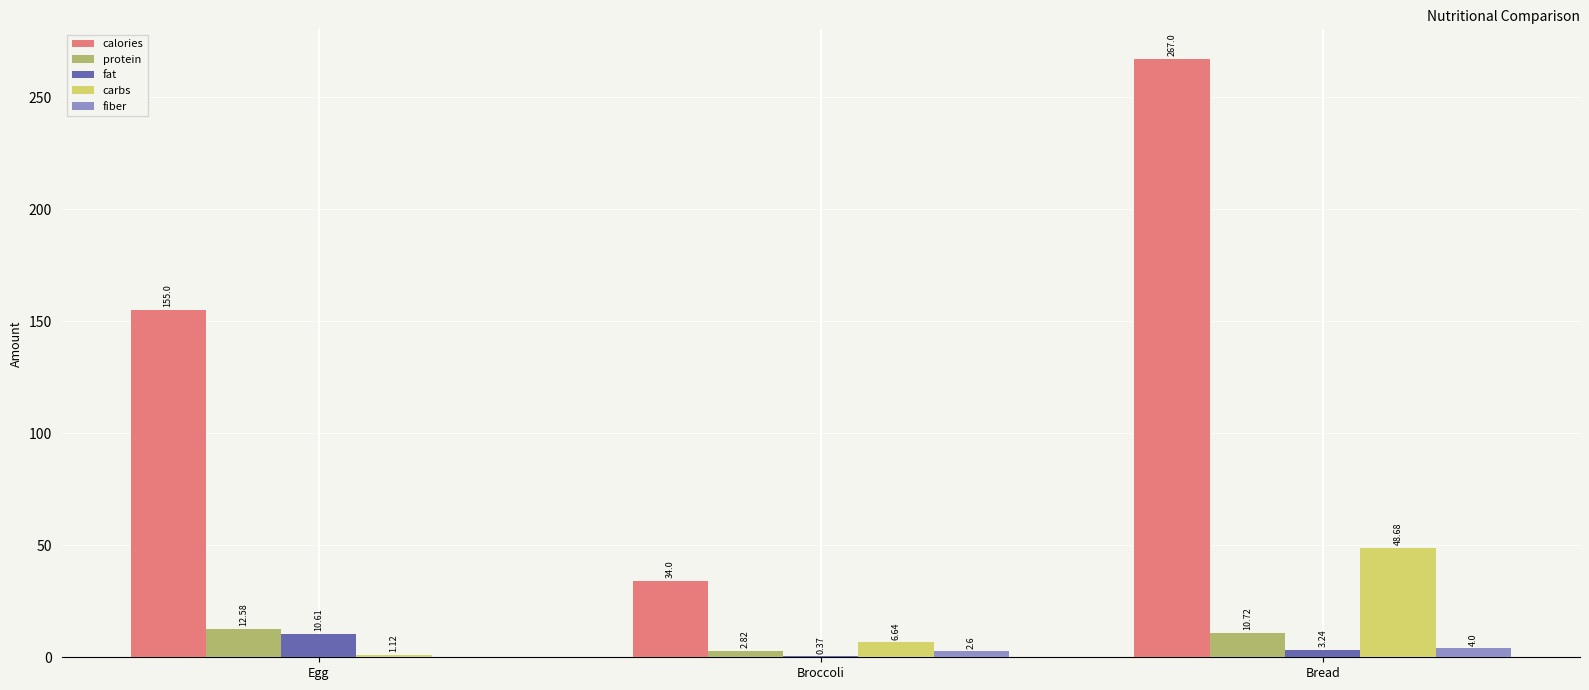

Between Egg and Bread, which series saw the biggest shift?

calories